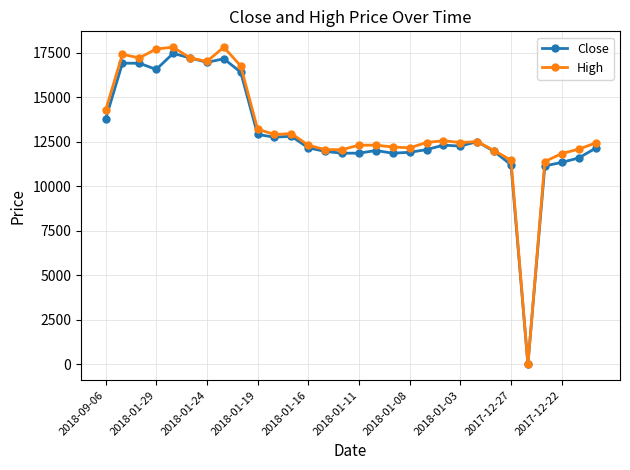

What are all the series names shown in the legend?

Close, High